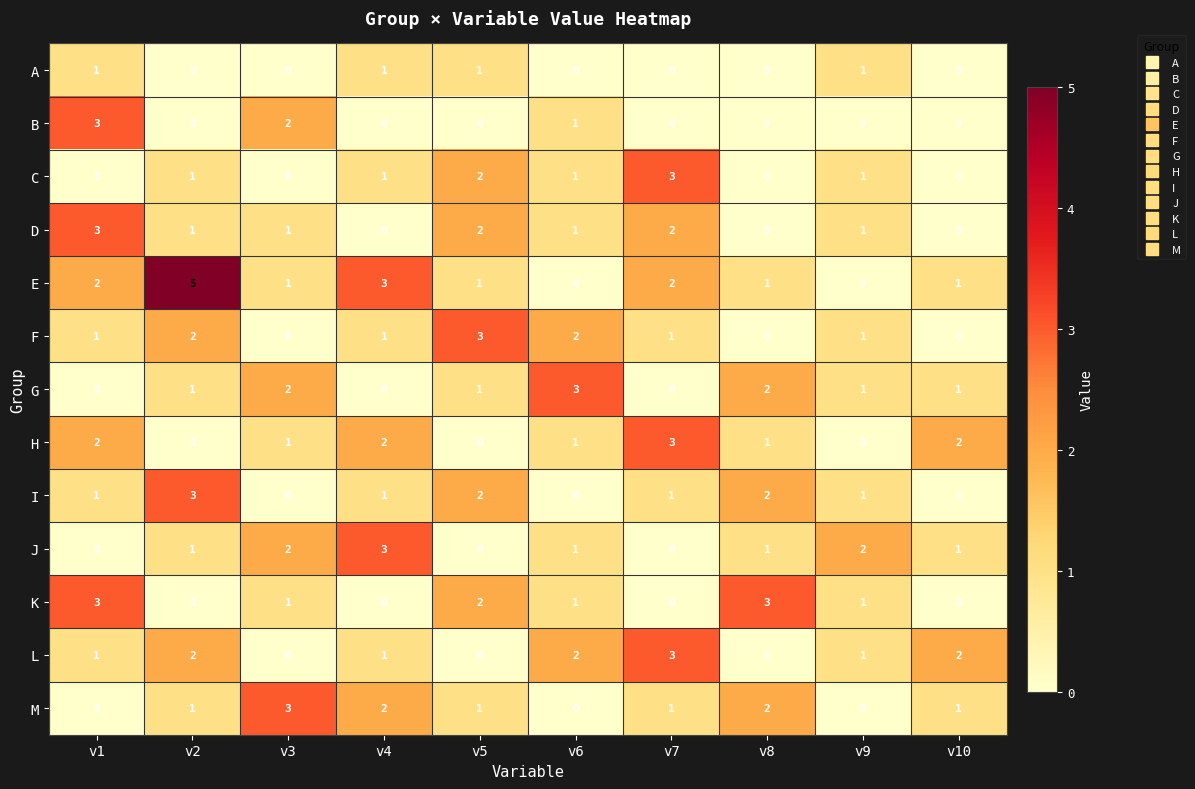

What is the difference between the maximum and minimum values in the F series?

3